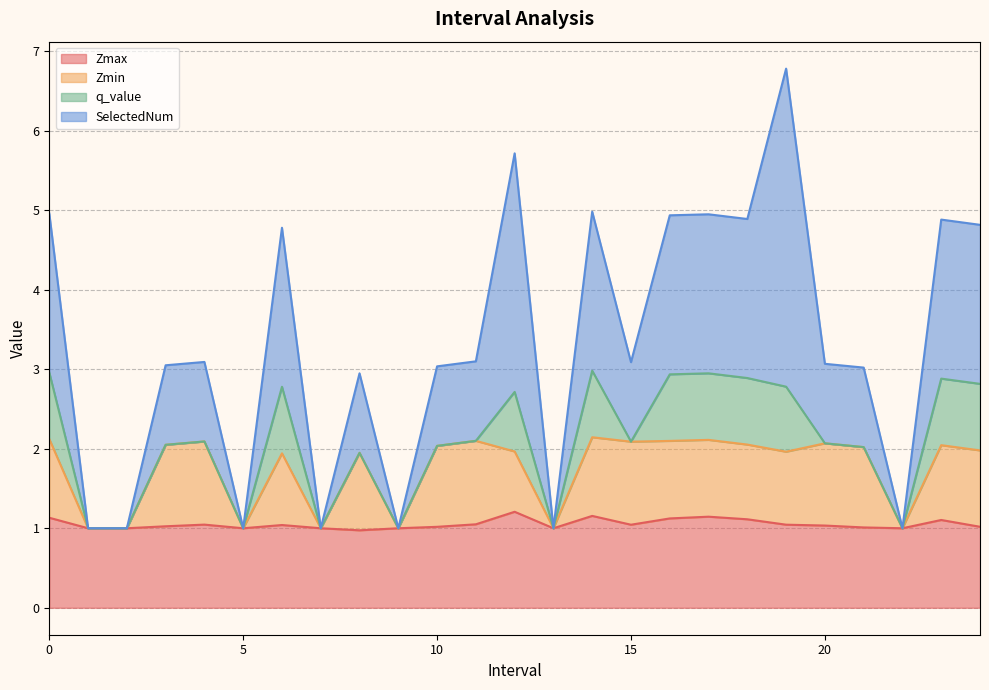

The Zmax series shows 1.0 at 4.0. True or false?

True